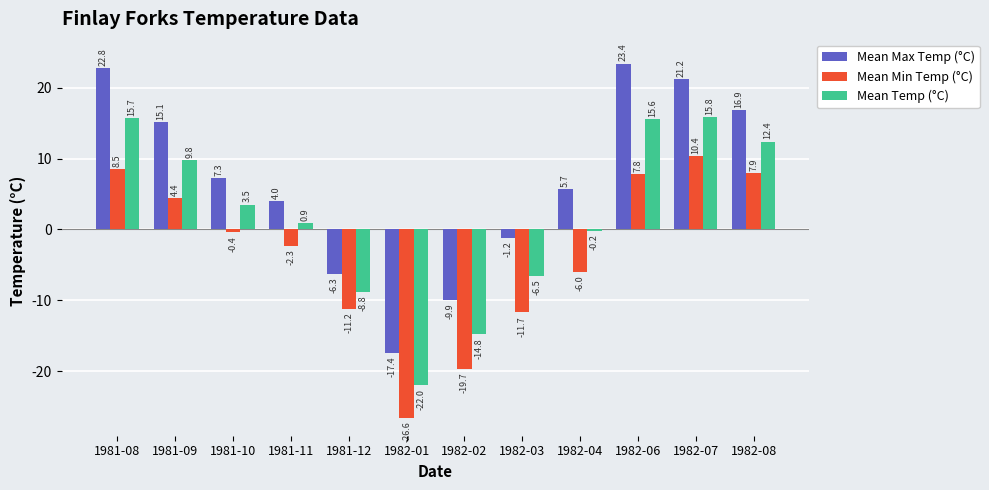

What is the sum of all Mean Temp (°C) values?

21.4